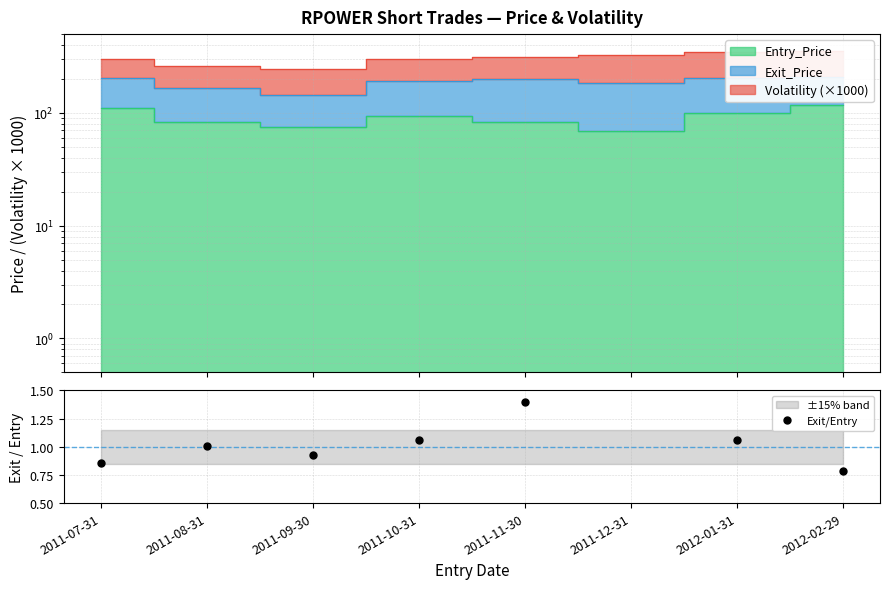

True or false: the data shows 1.4 at 2011-09-30.

False